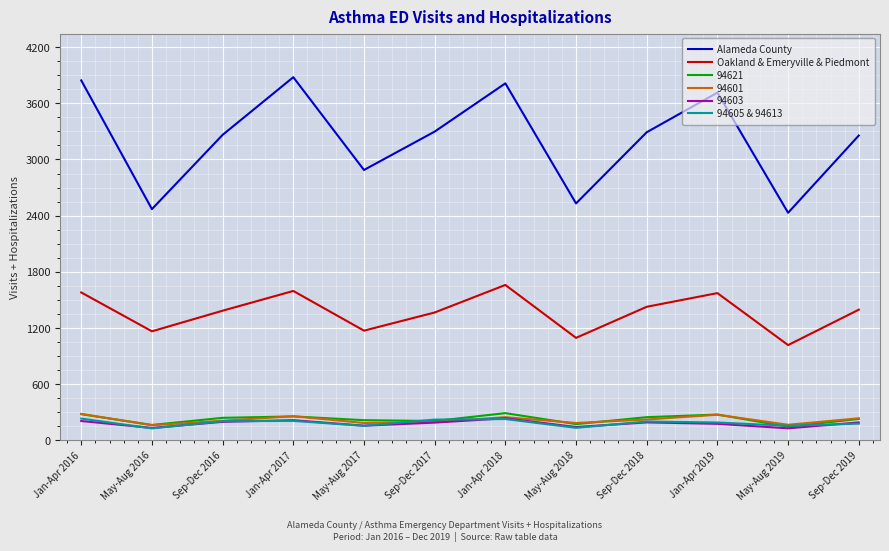

What is the difference between the maximum and minimum values in the Alameda County series?

1448